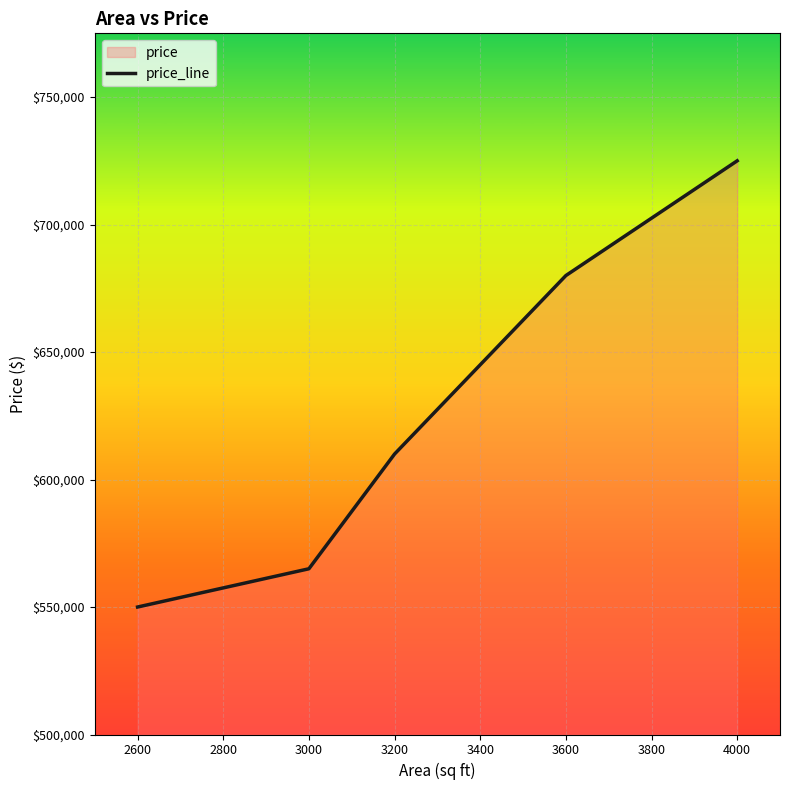

True or false: the data has more than 0 interior local peaks.

False